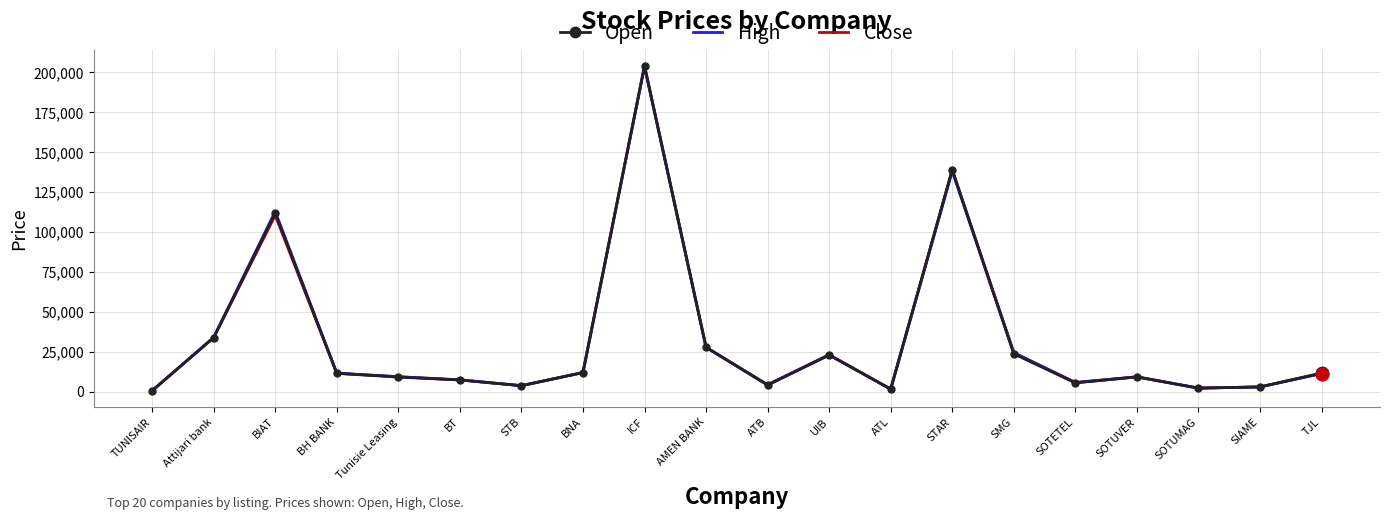

What is the total value across all series at ICF?

611490